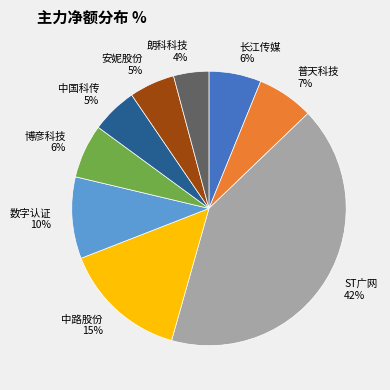

Does any single category account for the majority?

No